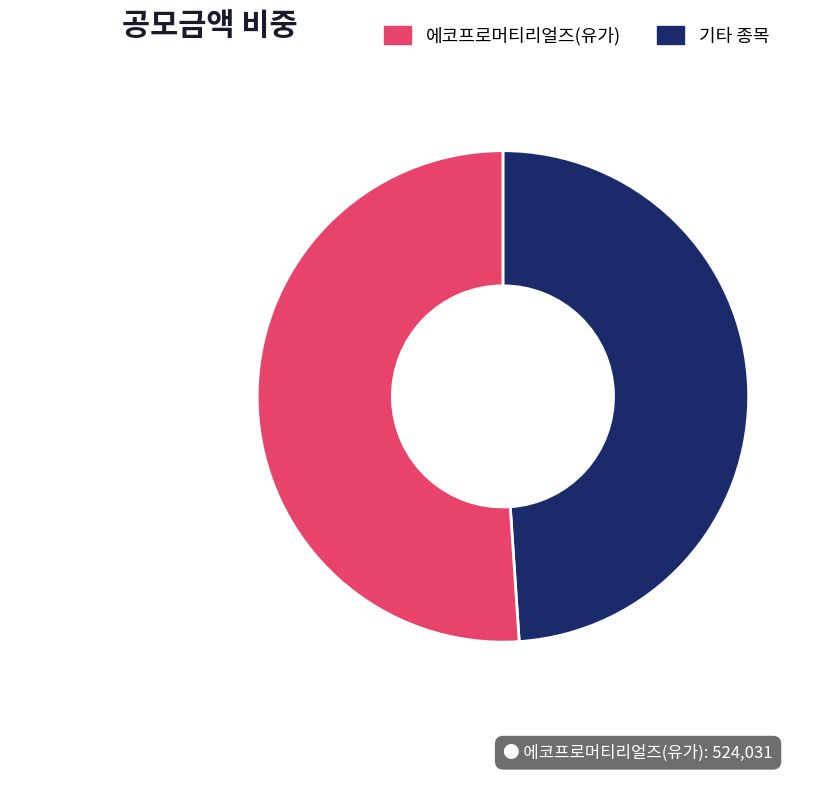

Is there any slice that represents more than half of the pie?

Yes